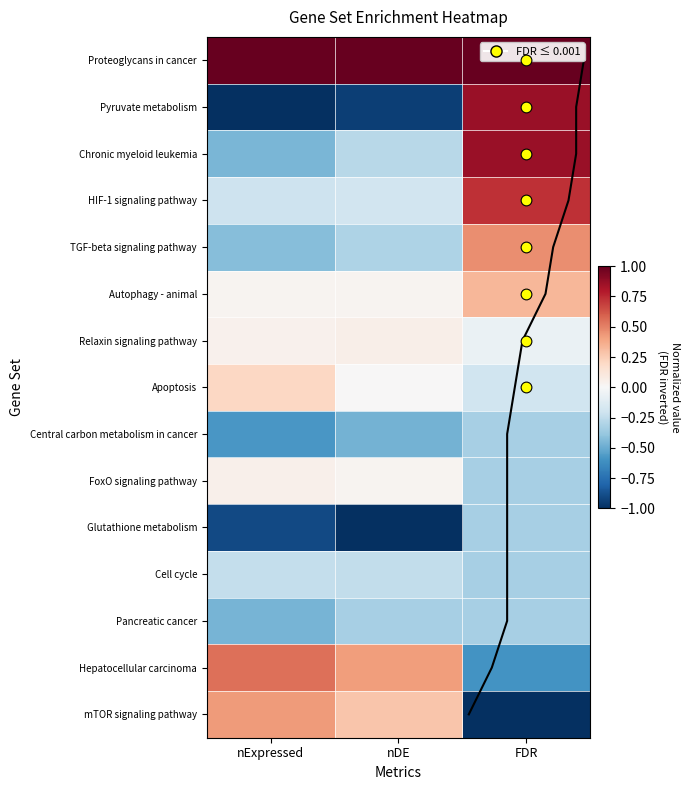

True or false: Proteoglycans in cancer has a value of 1.8 at nDE.

False